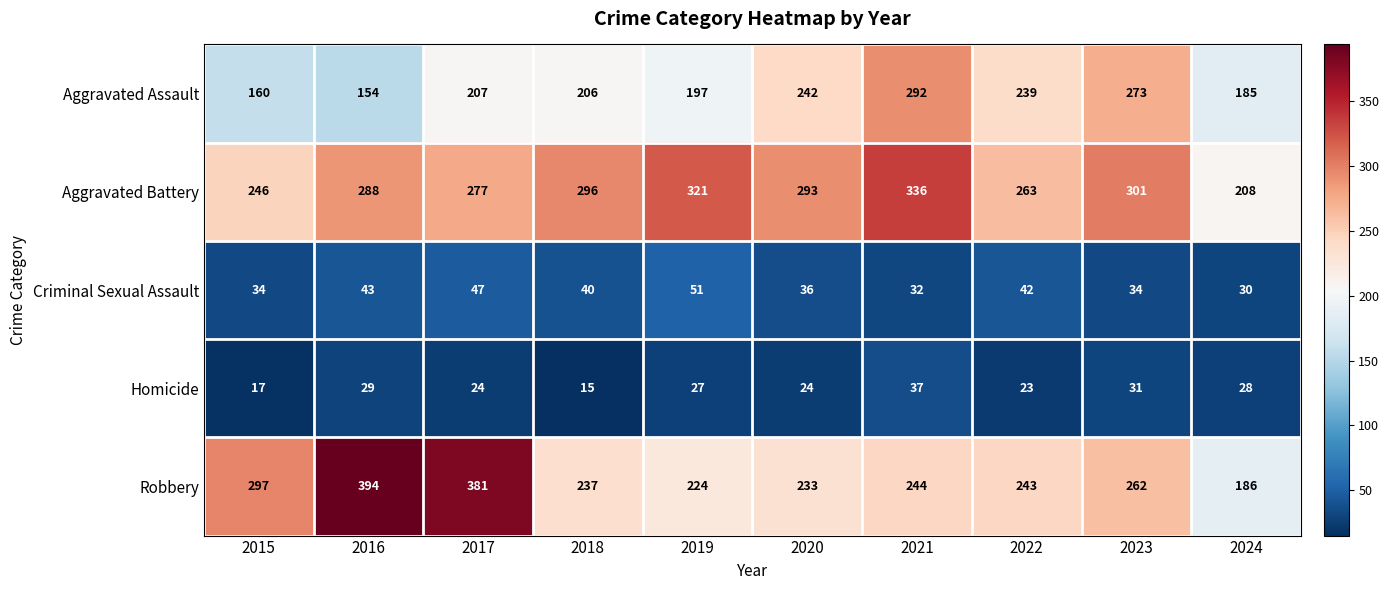

What is the sum of the Aggravated Assault values at 2018 and 2015?

366